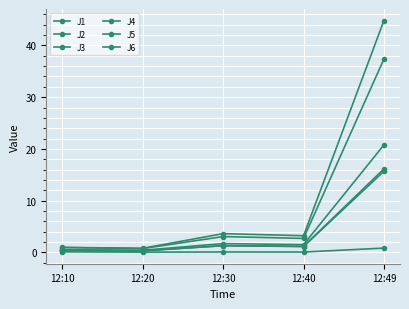

Does the chart have visible grid lines?

Yes